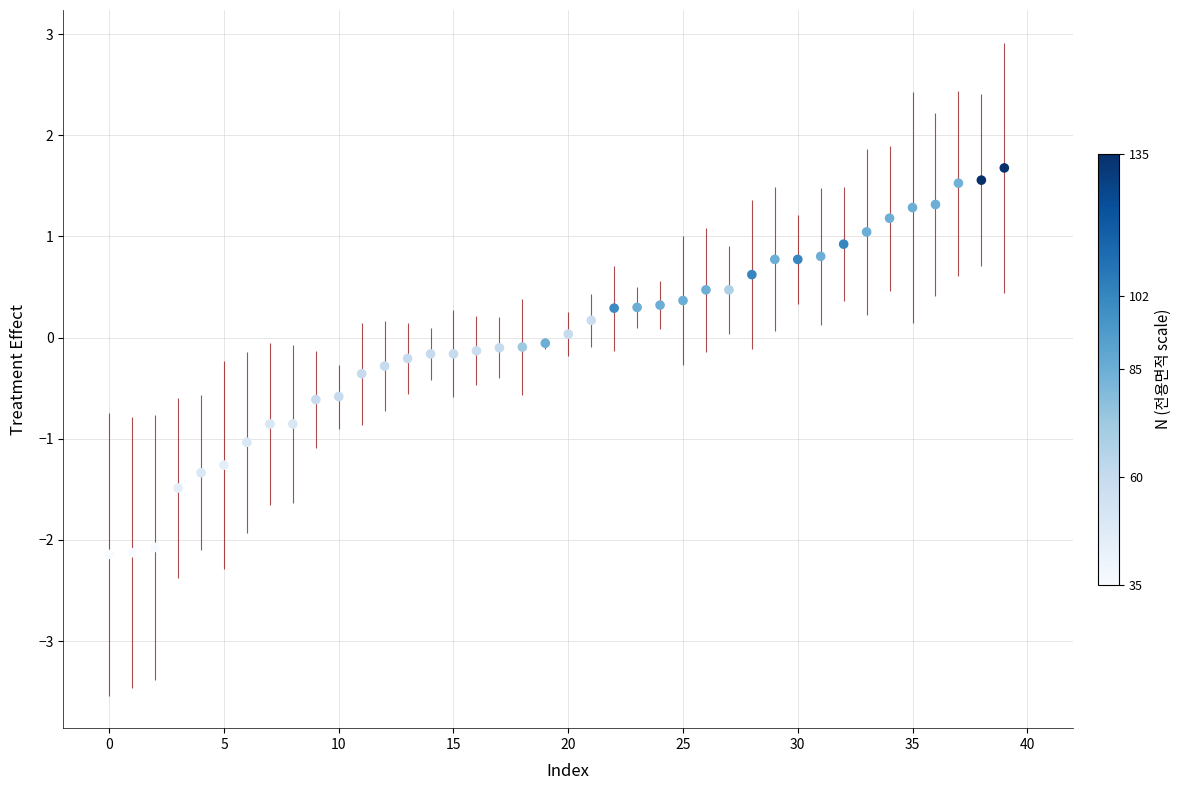

What is the range of Y values (max minus min)?

3.8